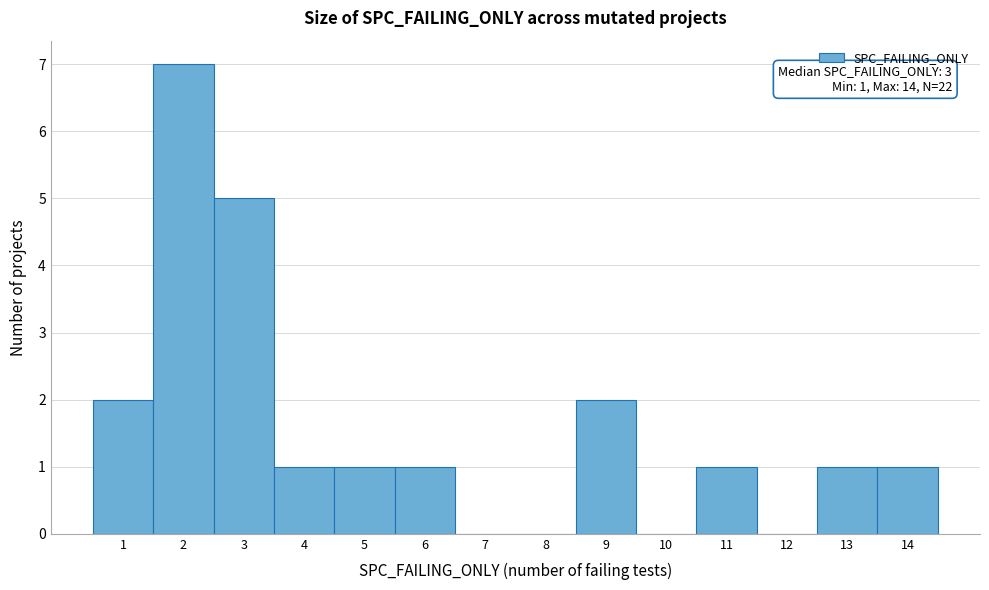

Over which range of the x-axis is the bar tallest?

1.5 to 2.5